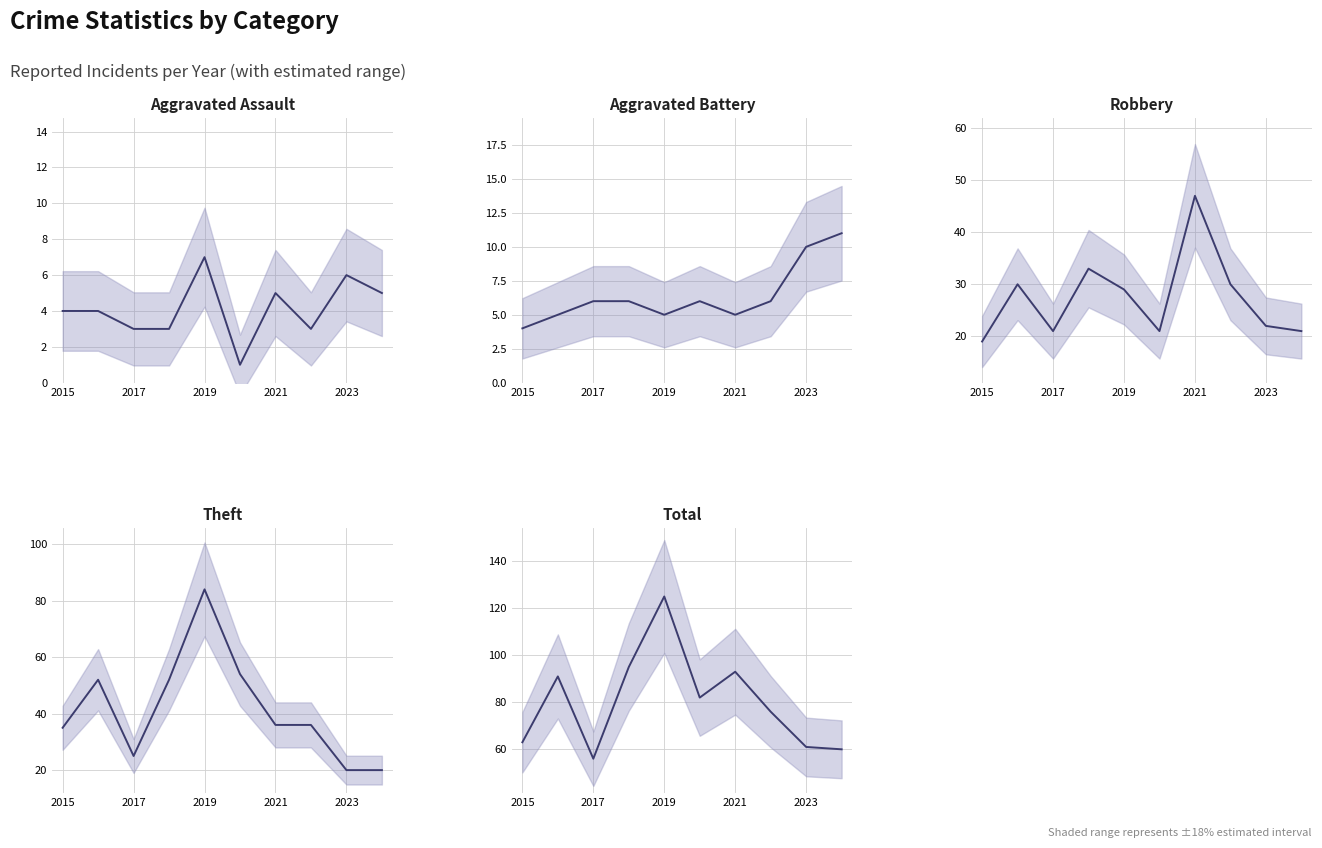

Which series ends up on top after the final intersection of Robbery and Theft?

Robbery